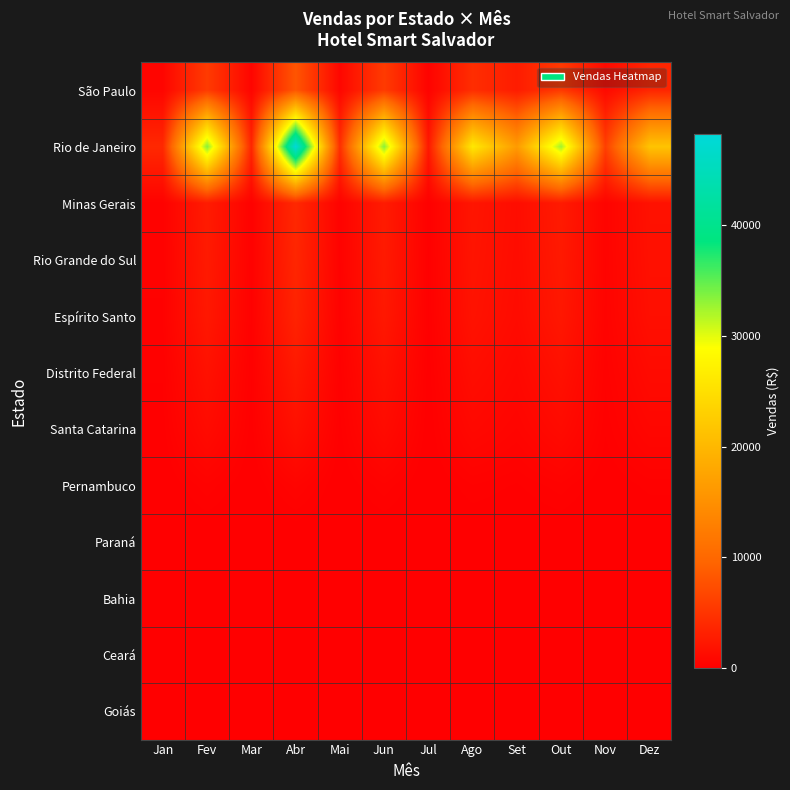

Reading left to right, transcribe all the data shown in this chart.

São Paulo: Jan=659	Fev=5639	Mar=612	Abr=8118	Mai=759	Jun=5632	Jul=395	Ago=4402	Set=2755	Out=5475	Nov=1026	Dez=3620
Rio de Janeiro: Jan=3915	Fev=33513	Mar=3635	Abr=48244	Mai=4510	Jun=33470	Jul=2345	Ago=26160	Set=16373	Out=32535	Nov=6100	Dez=21510
Minas Gerais: Jan=315	Fev=2694	Mar=292	Abr=3879	Mai=363	Jun=2691	Jul=189	Ago=2103	Set=1316	Out=2616	Nov=490	Dez=1729
Rio Grande do Sul: Jan=299	Fev=2558	Mar=277	Abr=3682	Mai=344	Jun=2555	Jul=179	Ago=1997	Set=1250	Out=2483	Nov=466	Dez=1642
Espírito Santo: Jan=275	Fev=2351	Mar=255	Abr=3384	Mai=316	Jun=2348	Jul=164	Ago=1835	Set=1148	Out=2282	Nov=428	Dez=1509
Distrito Federal: Jan=201	Fev=1720	Mar=187	Abr=2476	Mai=231	Jun=1718	Jul=120	Ago=1342	Set=840	Out=1670	Nov=313	Dez=1104
Santa Catarina: Jan=133	Fev=1139	Mar=124	Abr=1640	Mai=153	Jun=1138	Jul=80	Ago=889	Set=557	Out=1106	Nov=207	Dez=731
Pernambuco: Jan=41	Fev=351	Mar=38	Abr=505	Mai=47	Jun=350	Jul=25	Ago=274	Set=171	Out=340	Nov=64	Dez=225
Paraná: Jan=0	Fev=0	Mar=0	Abr=0	Mai=0	Jun=0	Jul=0	Ago=0	Set=0	Out=0	Nov=0	Dez=0
Bahia: Jan=0	Fev=0	Mar=0	Abr=0	Mai=0	Jun=0	Jul=0	Ago=0	Set=0	Out=0	Nov=0	Dez=0
Ceará: Jan=0	Fev=0	Mar=0	Abr=0	Mai=0	Jun=0	Jul=0	Ago=0	Set=0	Out=0	Nov=0	Dez=0
Goiás: Jan=0	Fev=0	Mar=0	Abr=0	Mai=0	Jun=0	Jul=0	Ago=0	Set=0	Out=0	Nov=0	Dez=0